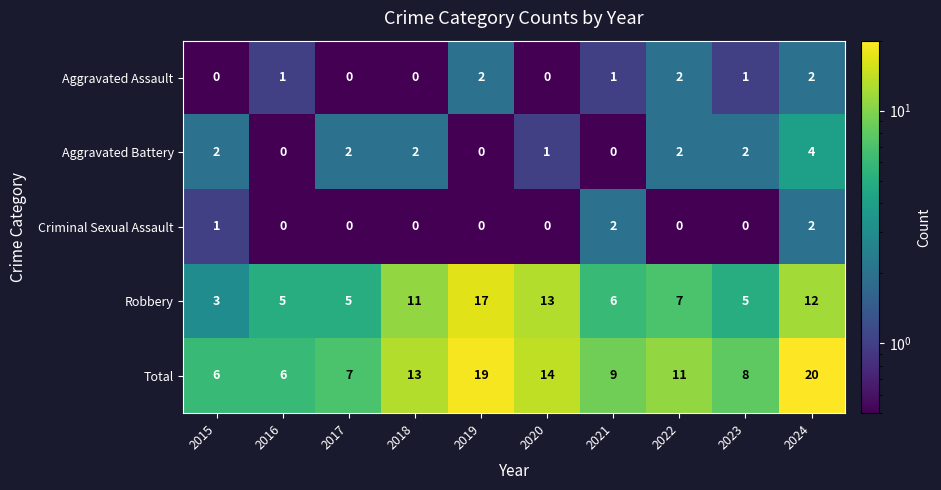

What is the minimum value shown in the chart?

0